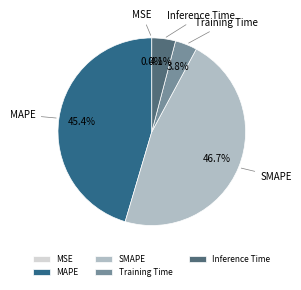

True or false: SMAPE accounts for 58% of the total.

False